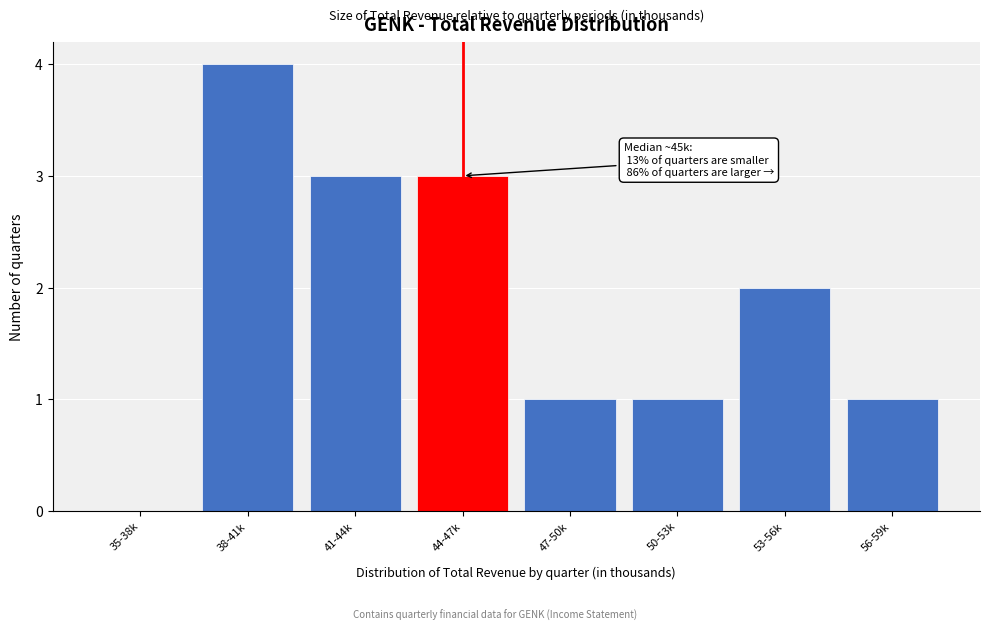

Reading left to right, extract all data points from this chart.

35-38k=0	38-41k=4	41-44k=3	44-47k=3	47-50k=1	50-53k=1	53-56k=2	56-59k=1